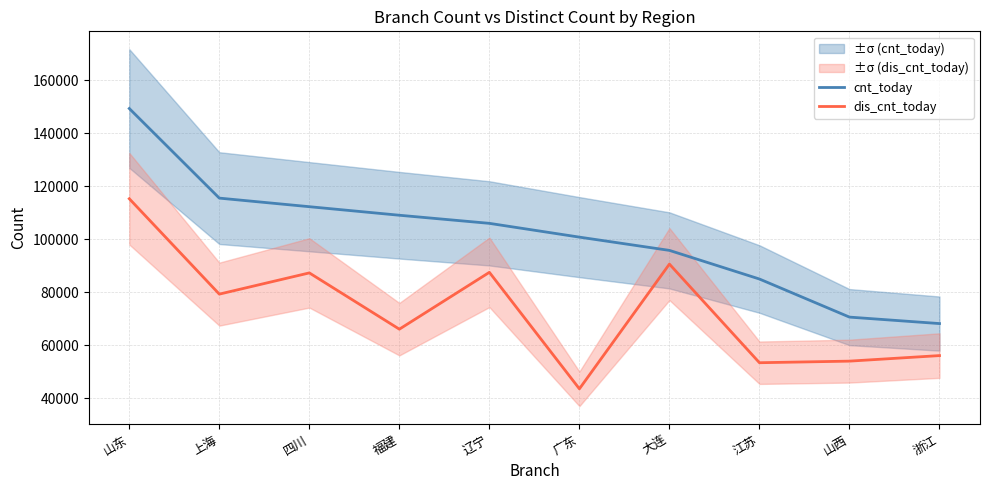

At which category is the sum across all series the highest?

山东